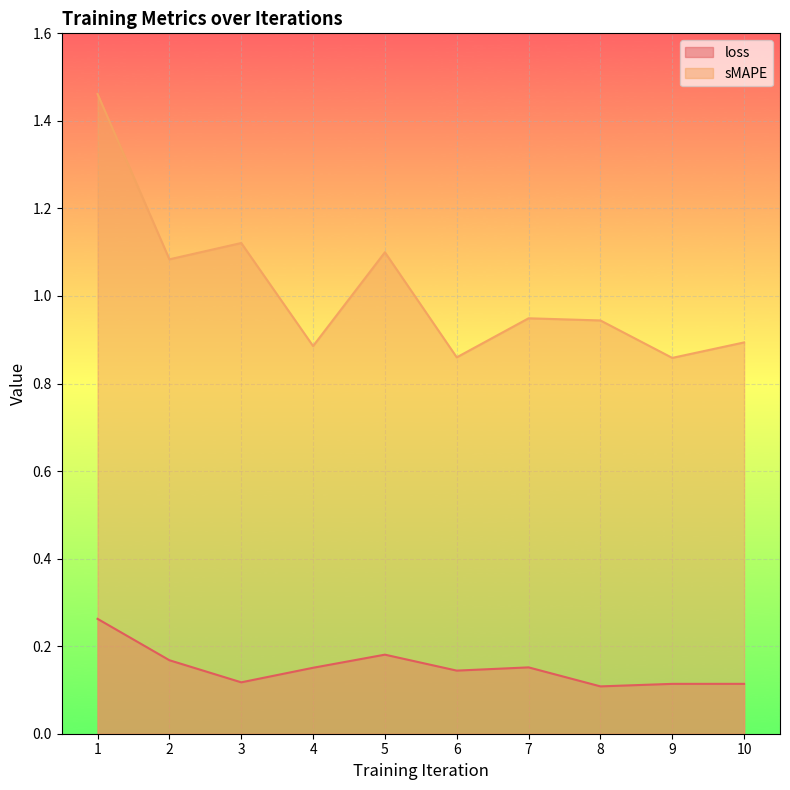

What is the difference between the maximum and minimum values in the loss series?

0.2